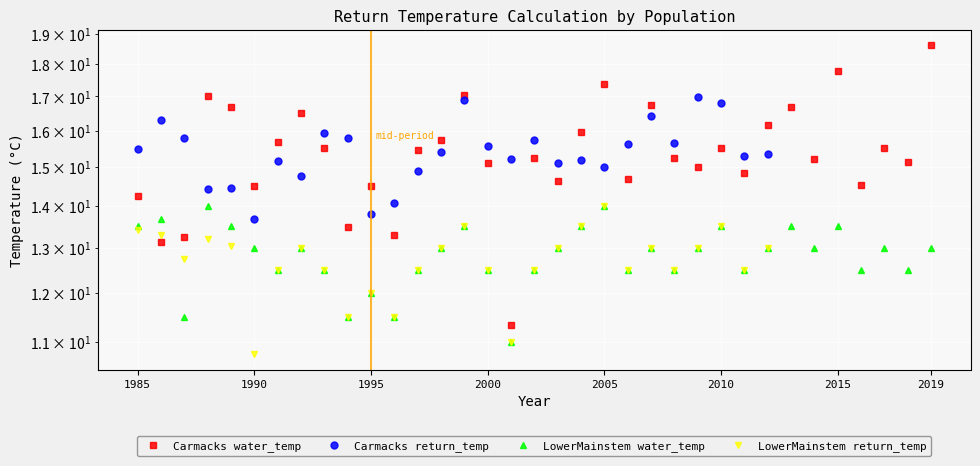

Which series changed the most between 2007 and 2011?

Carmacks_water_temp